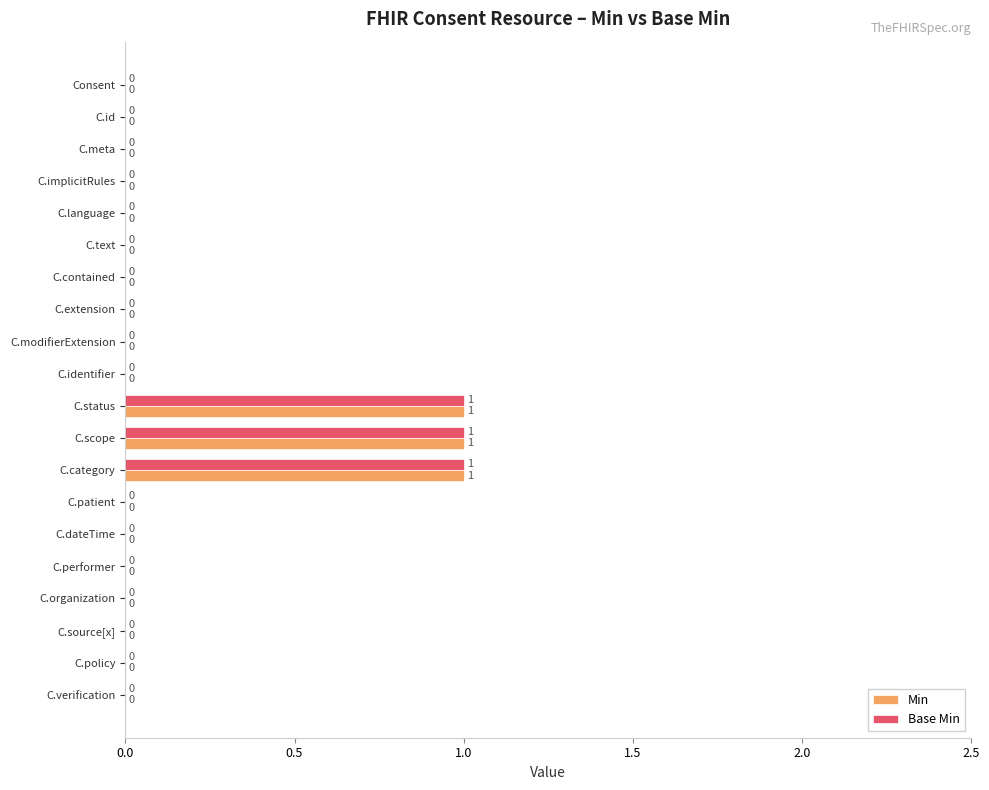

What is the sum of all Base Min values?

3